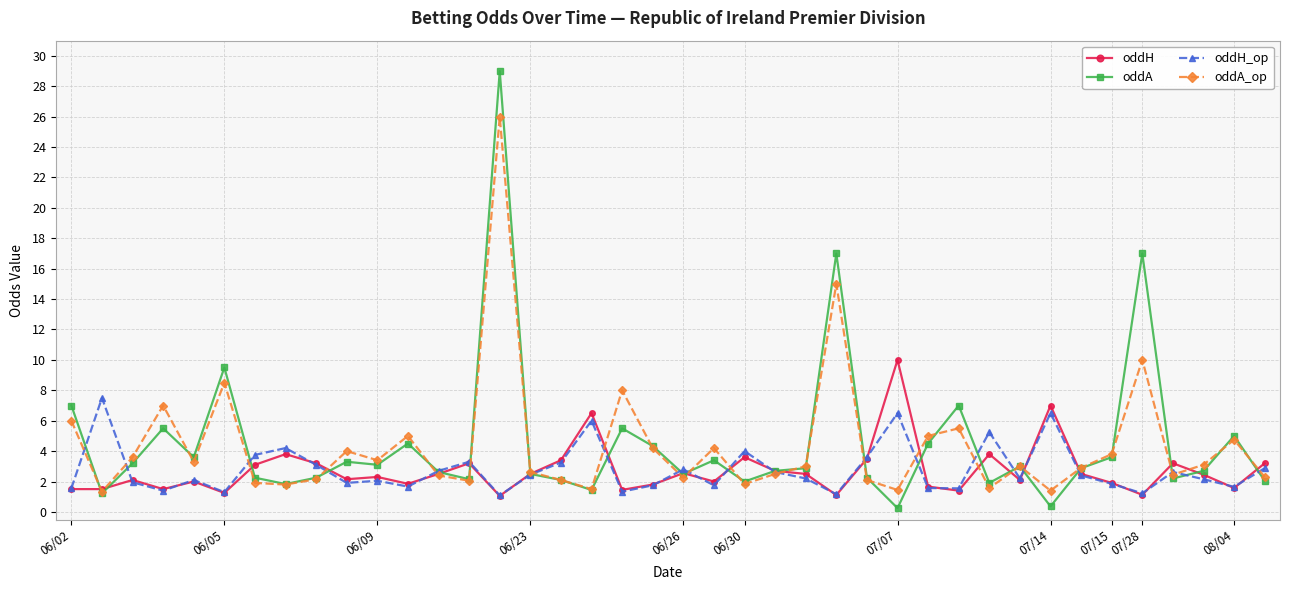

What is the value of the oddA_op point at the 8th from the left?

1.8